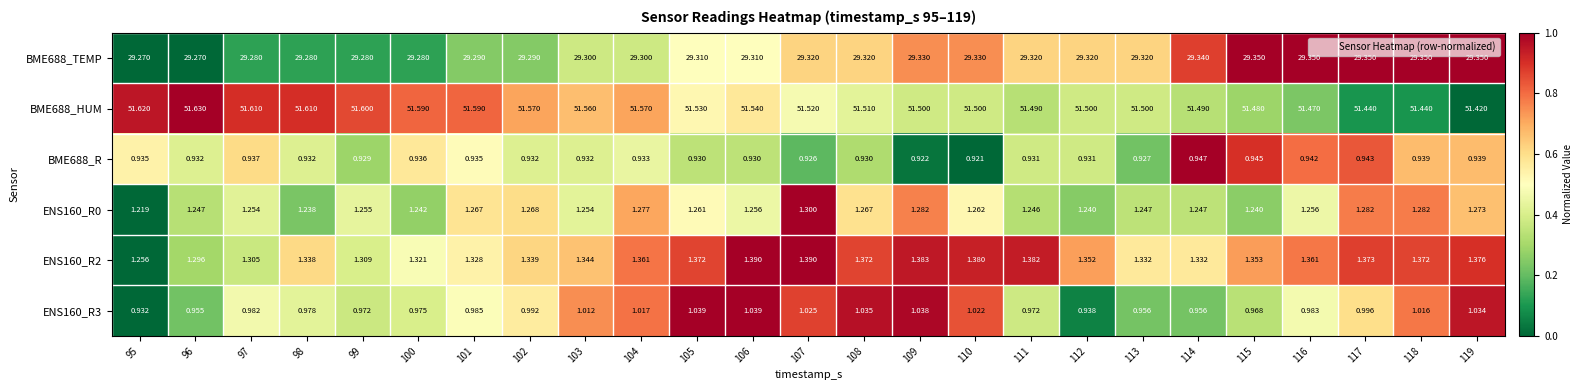

How many distinct data groups are displayed?

6